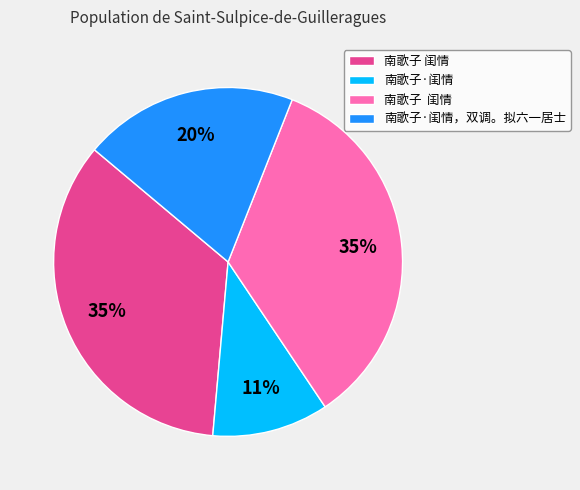

Does any single category account for the majority?

No